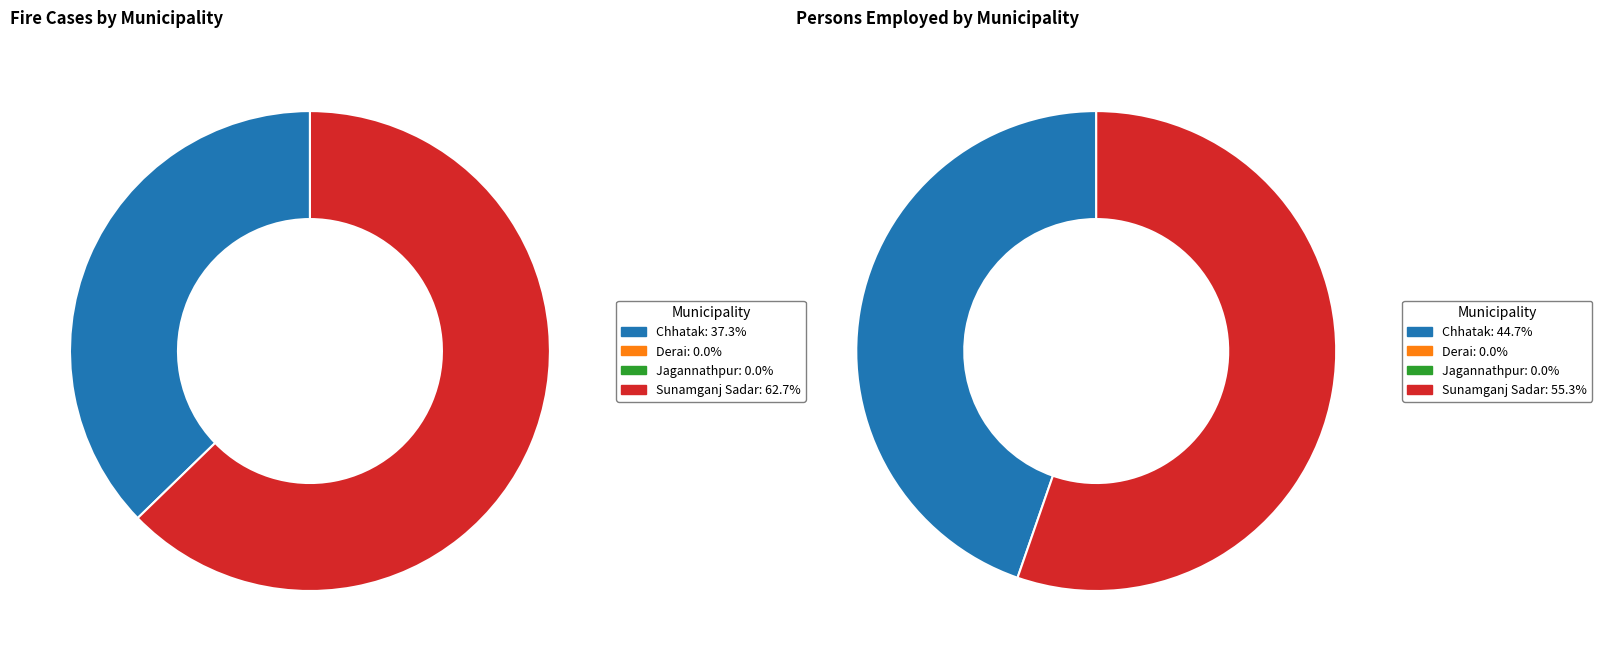

Rank the series at Sunamganj Sadar from lowest to highest value.

Persons employed, Fire cases